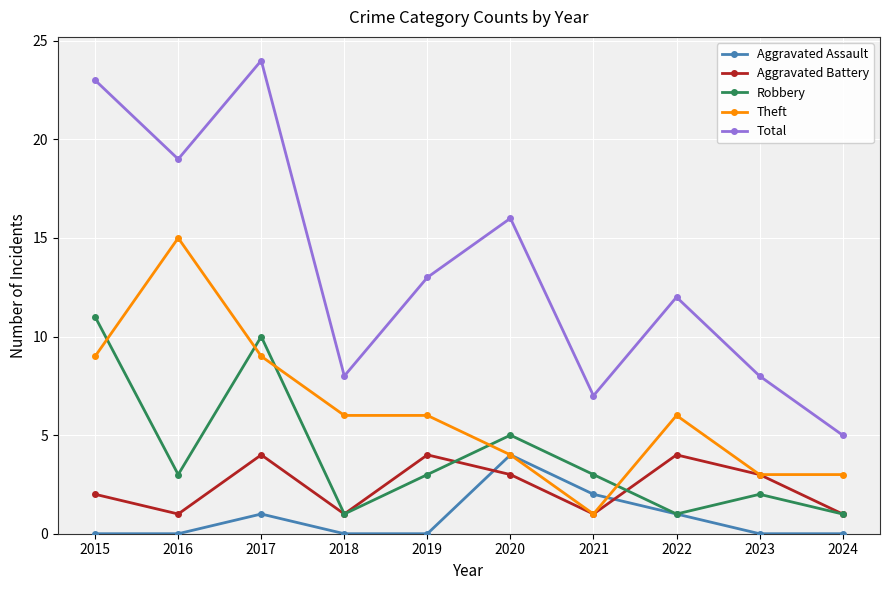

Does the chart display data point markers on the line(s)?

Yes